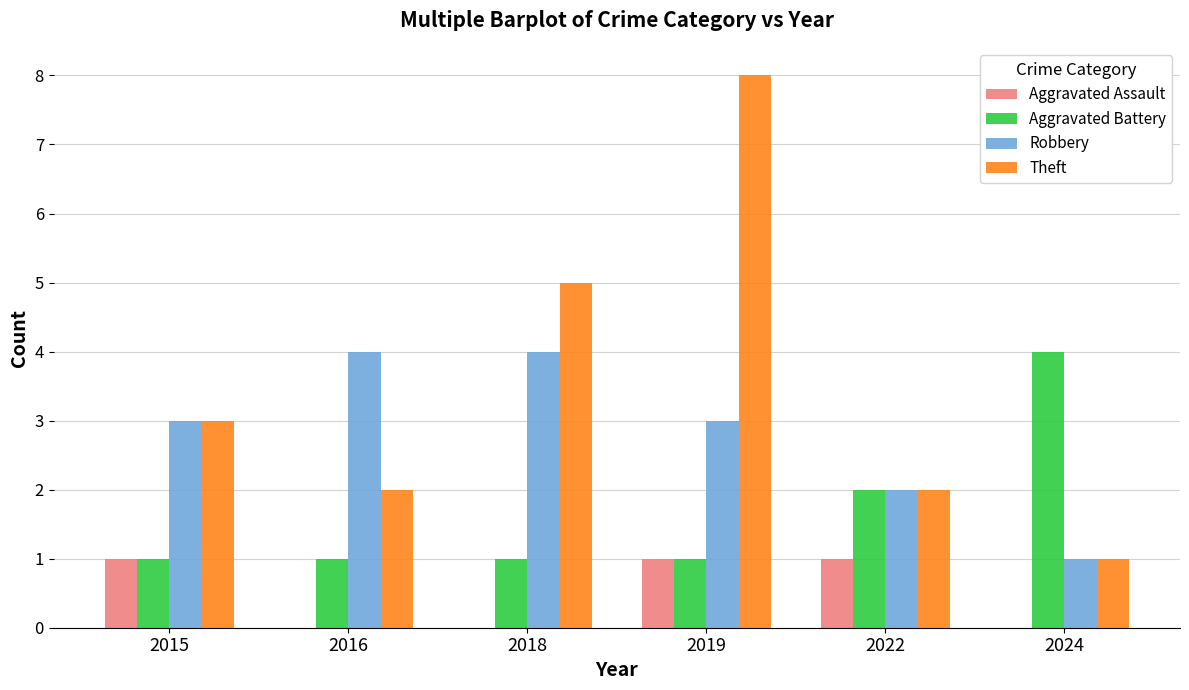

What is the total value across all series at 2022?

7